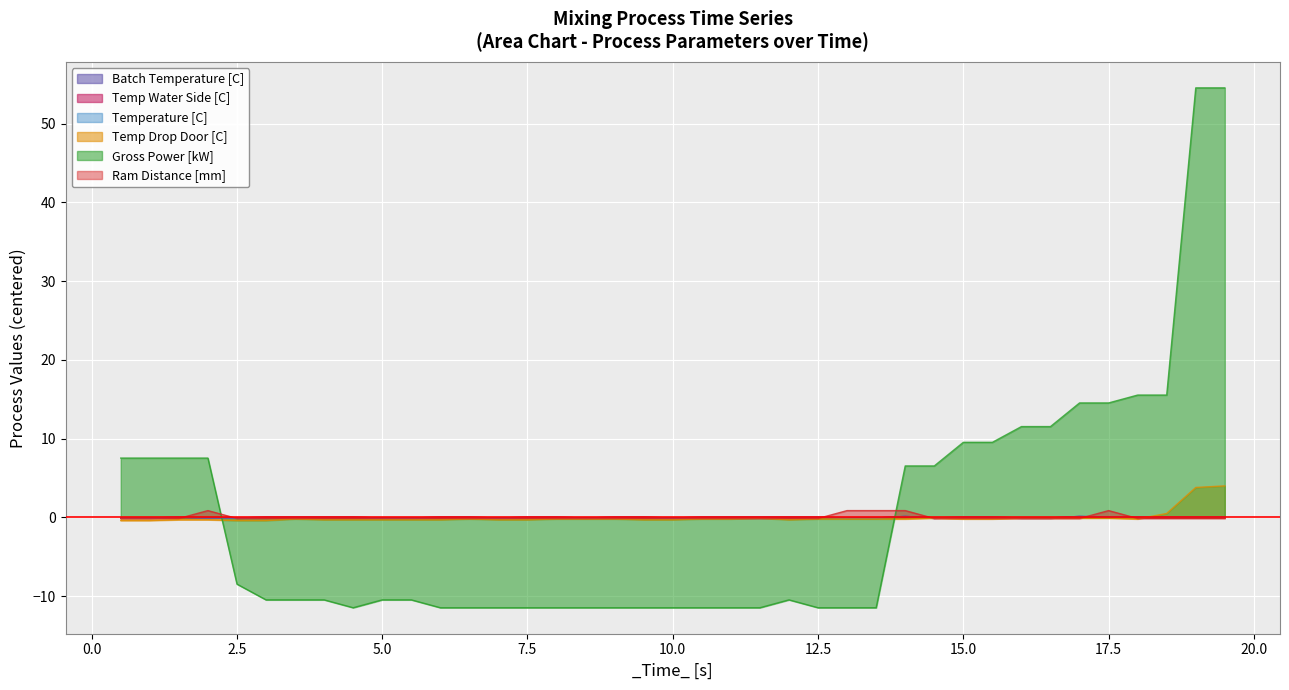

At which label does Temp Water Side [C] reach its peak?

14.001